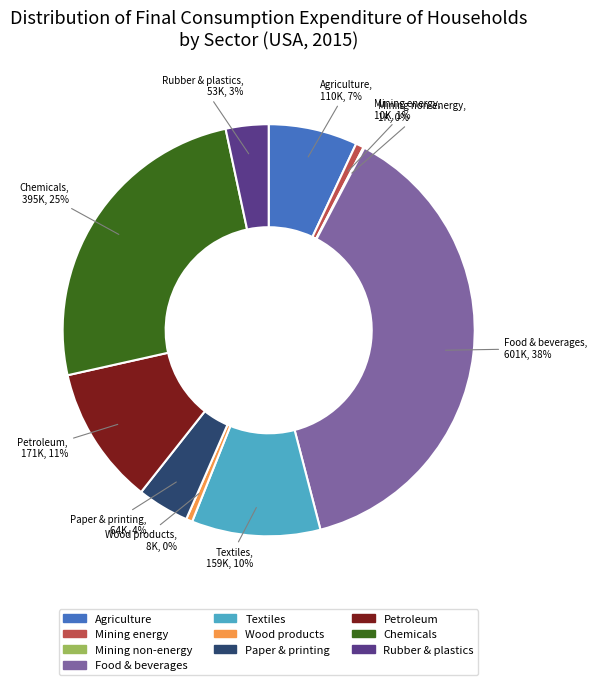

To the nearest percent, what is the difference between the largest and smallest slice percentages?

38%